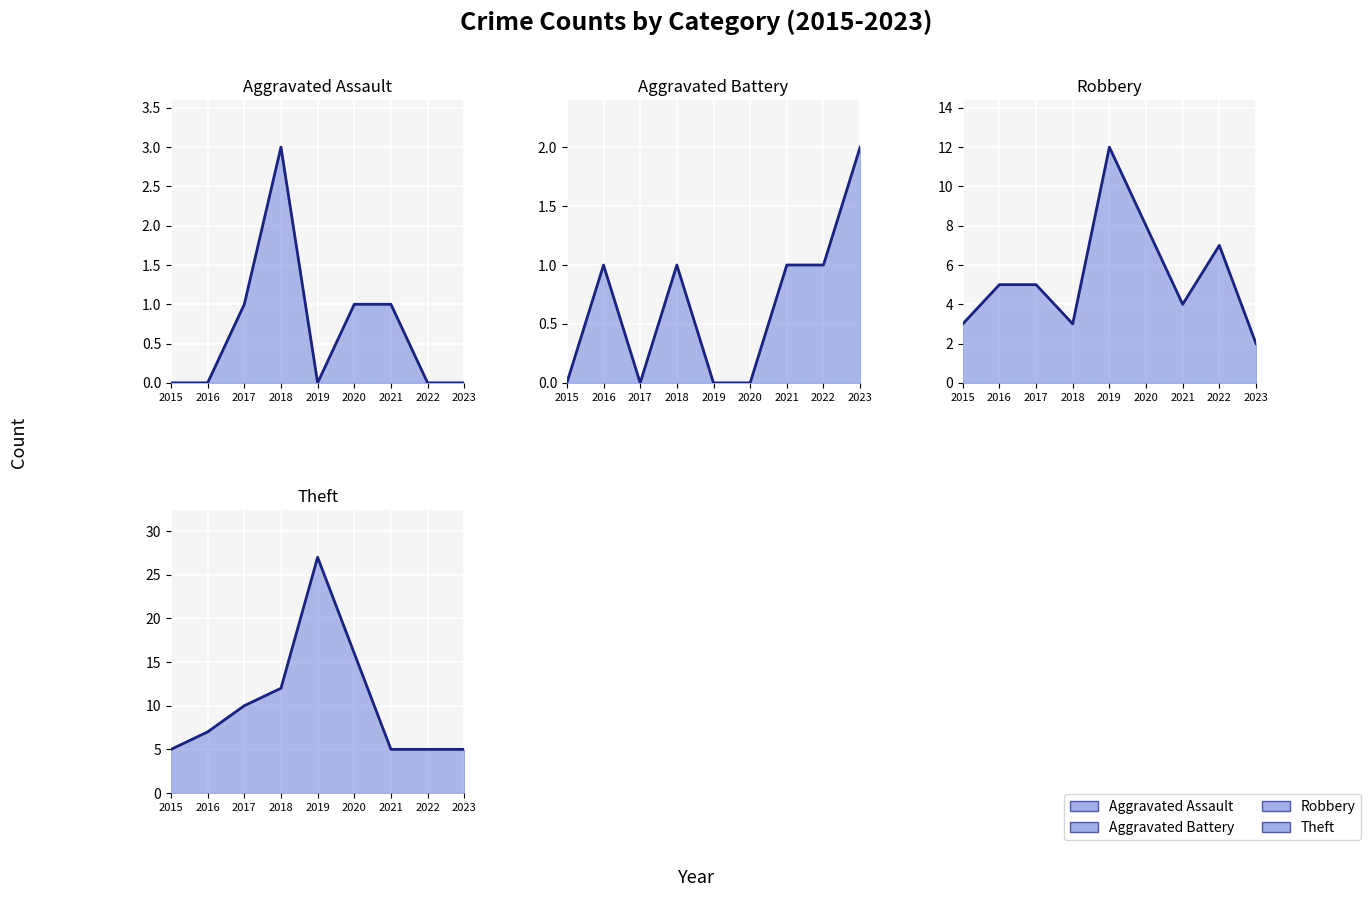

Which label corresponds to the largest value in the chart?

2019